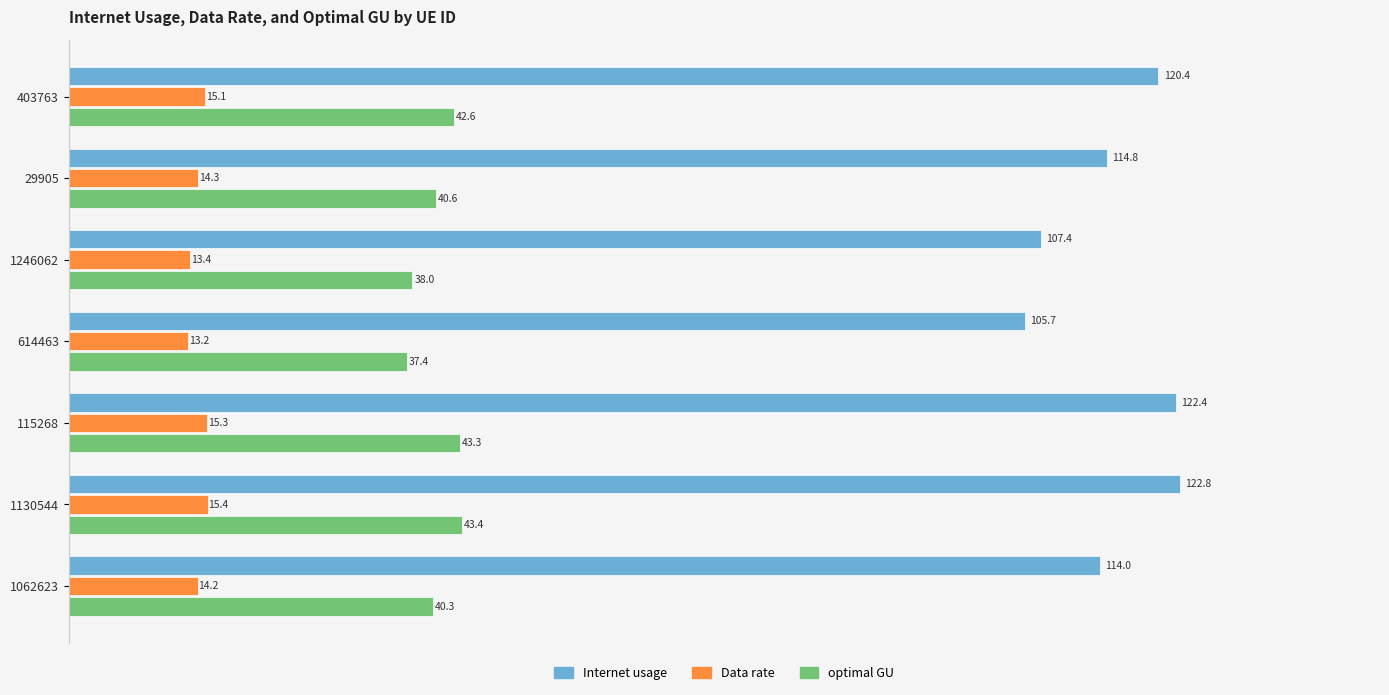

The Data rate series shows 18.1 at 614463. True or false?

False